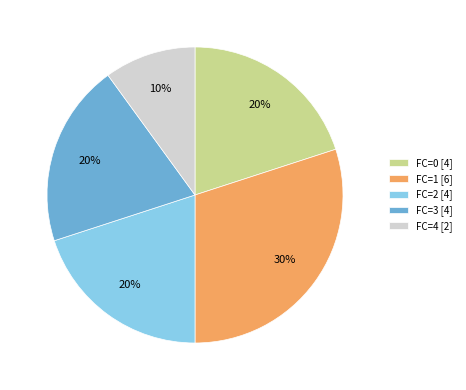

Count the number of slices in the pie.

5